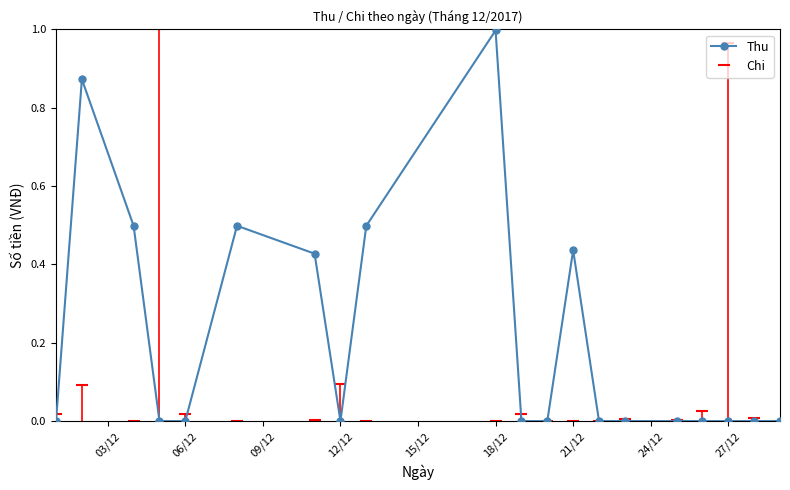

At which label does Thu reach its peak?

18/12